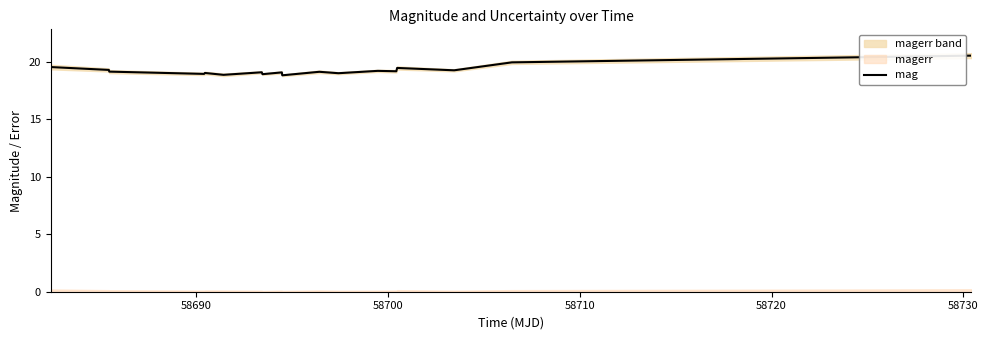

What is the value of the 12th point from the left?

19.1